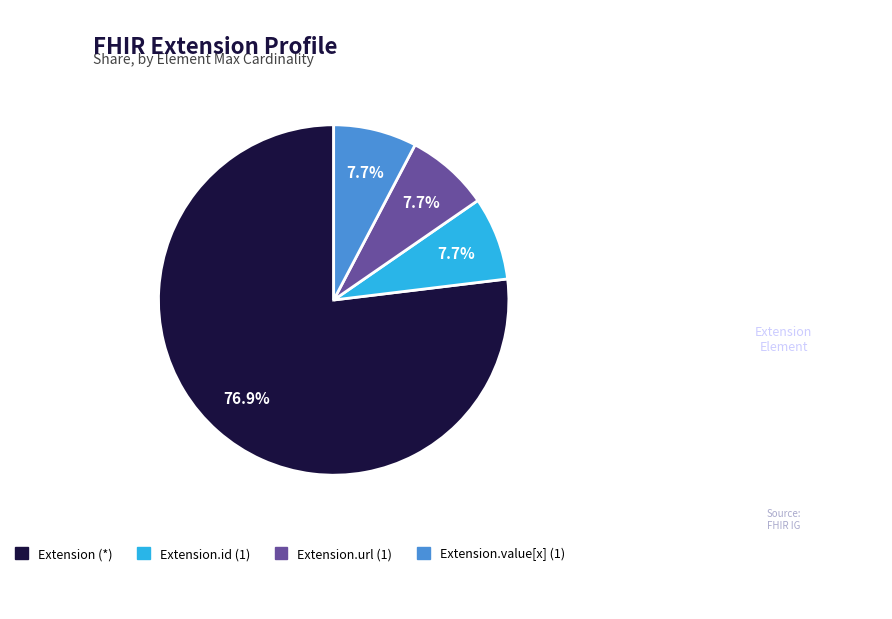

What is the majority slice?

Extension (*)